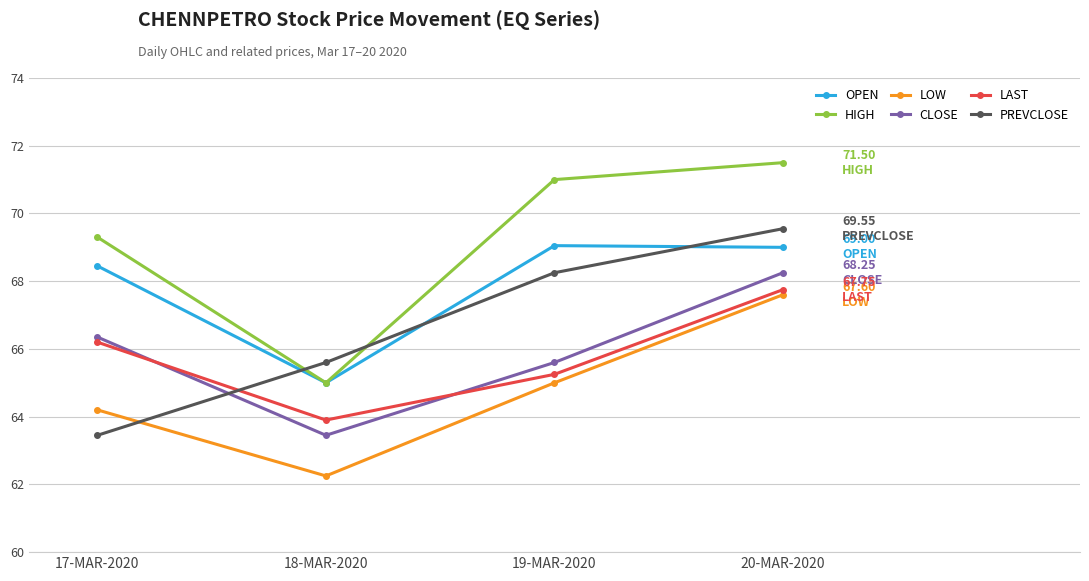

True or false: PREVCLOSE and LOW intersect in this chart.

True